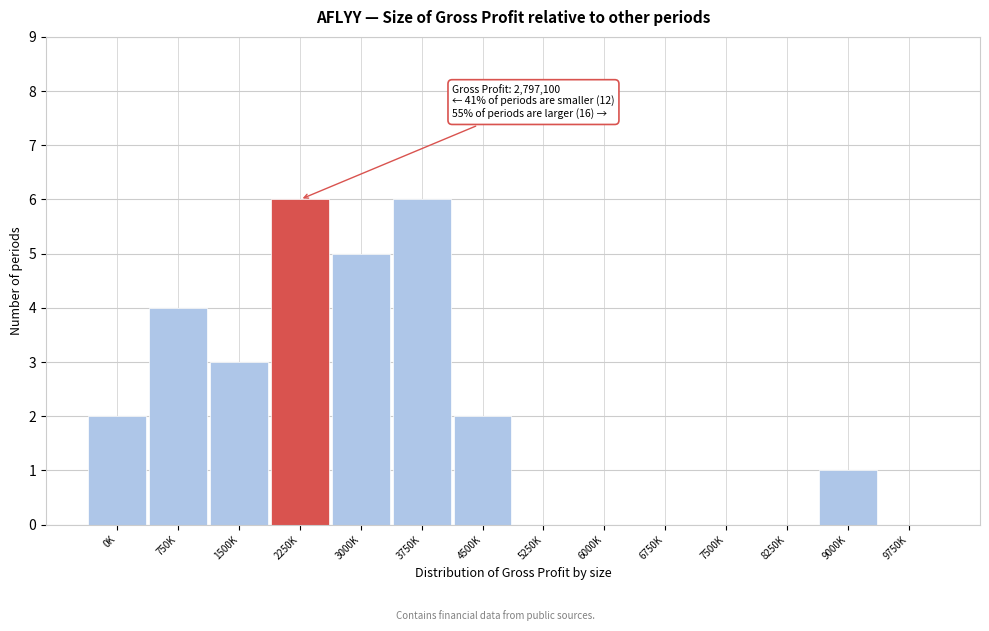

Reading left to right, extract all data points from this chart.

0K=2	750K=4	1500K=3	2250K=6	3000K=5	3750K=6	4500K=2	5250K=0	6000K=0	6750K=0	7500K=0	8250K=0	9000K=1	9750K=0